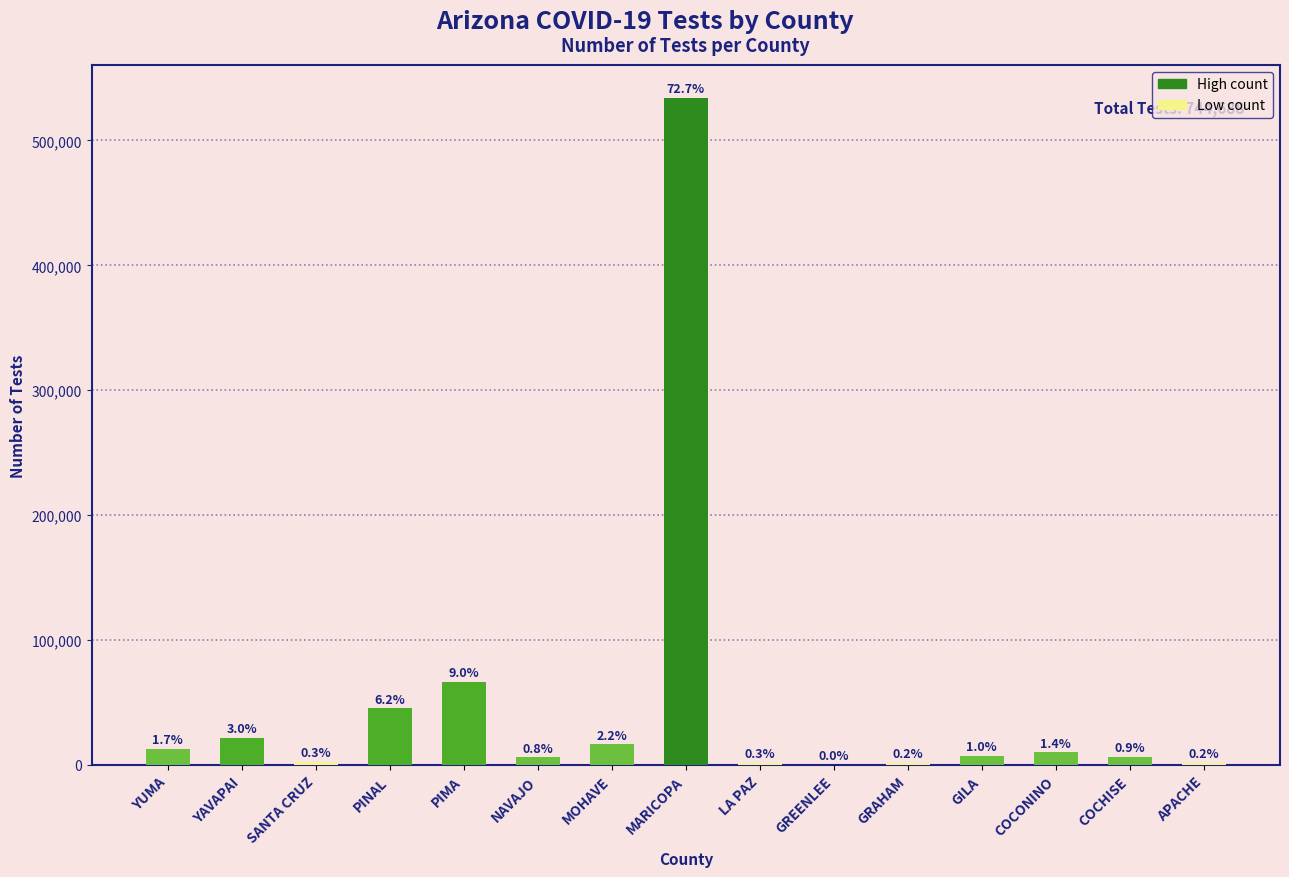

At which label is the value closest to 267071?

PIMA